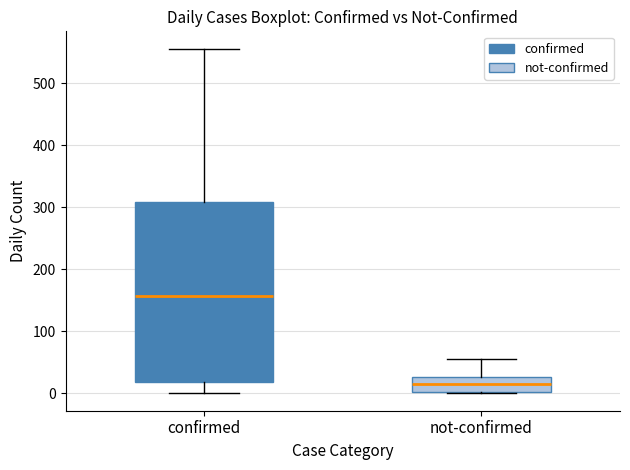

Which box has the highest median line?

confirmed